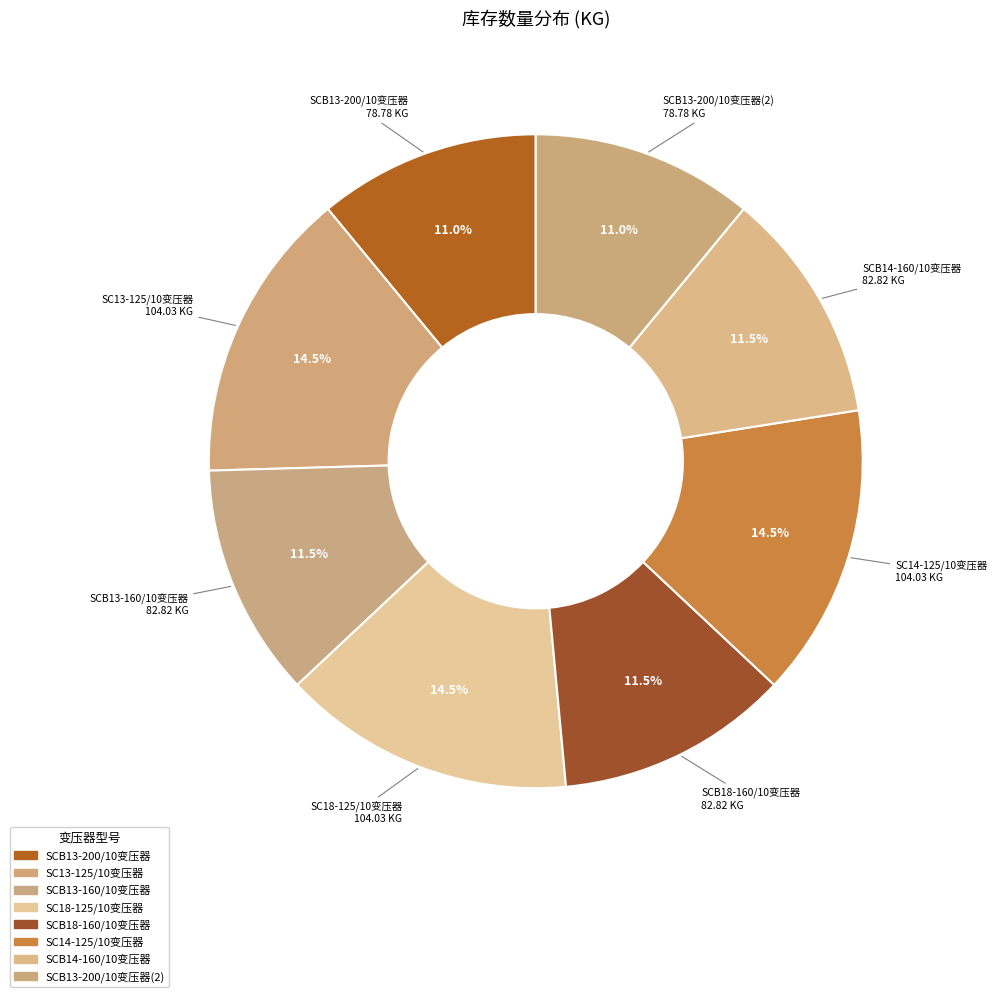

Which category has the smallest portion of the pie?

SCB13-200/10变压器